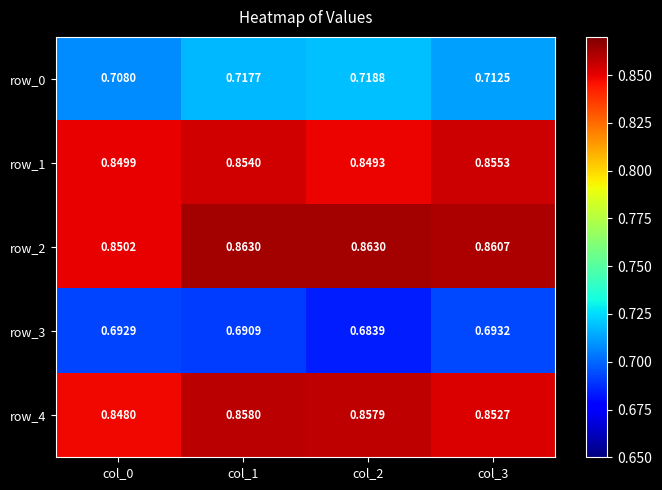

Reading left to right, what are all the values shown in this chart?

row_0: 0.7	0.7	0.7	0.7
row_1: 0.8	0.9	0.8	0.9
row_2: 0.9	0.9	0.9	0.9
row_3: 0.7	0.7	0.7	0.7
row_4: 0.8	0.9	0.9	0.9